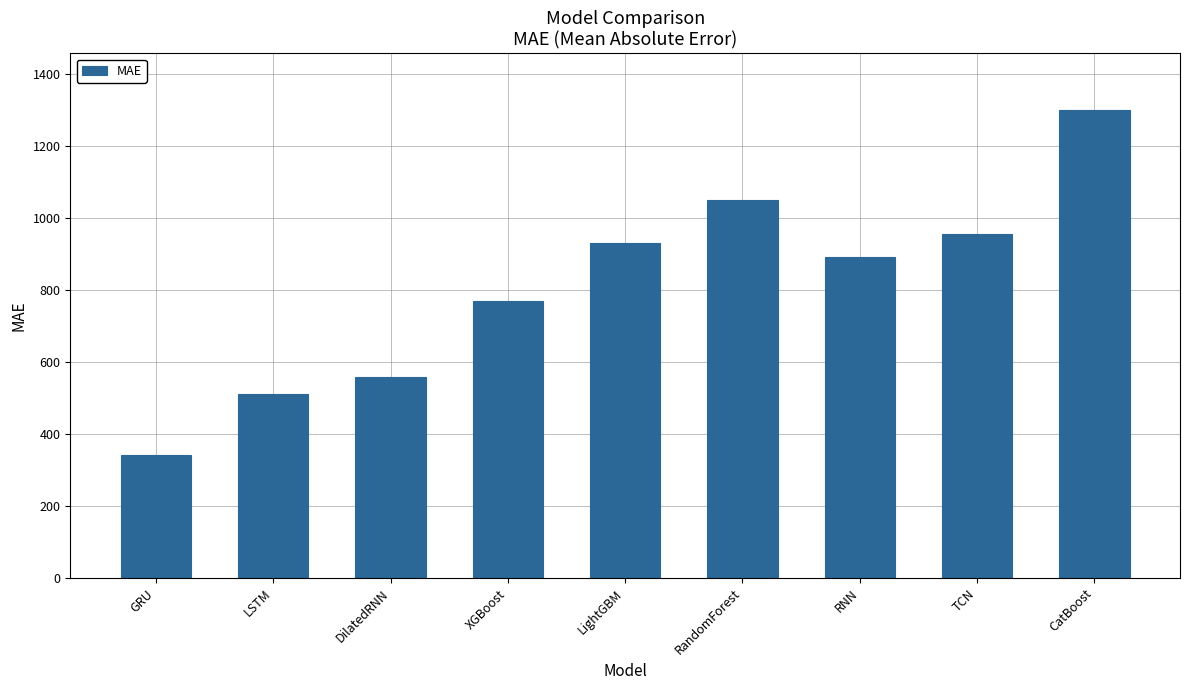

What is the average value?

812.2